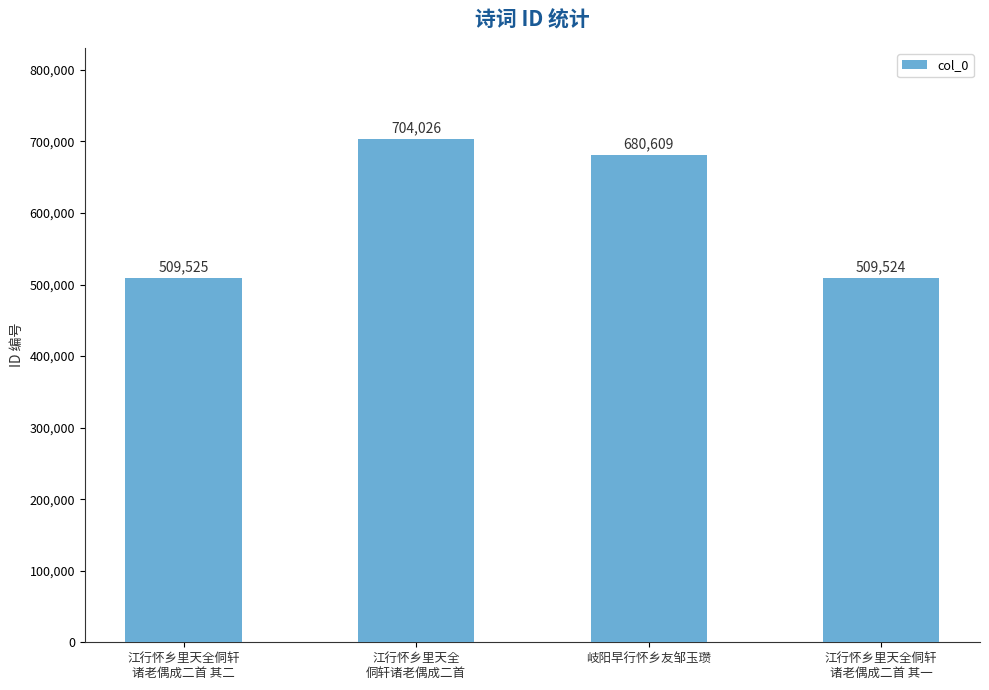

Are the bars grouped side by side (vs. stacked)?

No